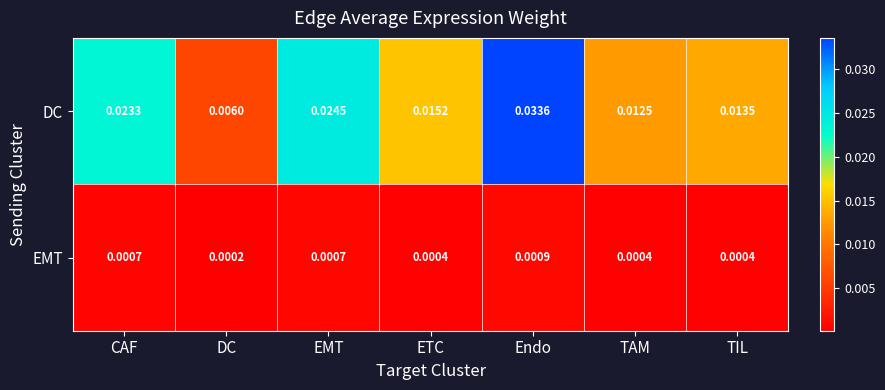

List the series in order of their overall mean, highest first.

DC, EMT